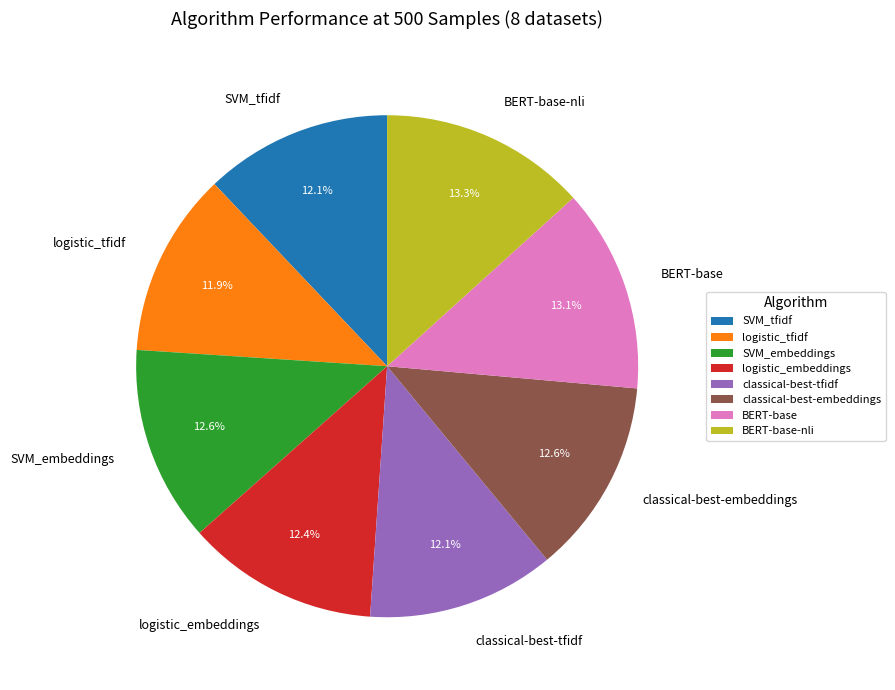

Does classical-best-tfidf represent more than half of the total?

No